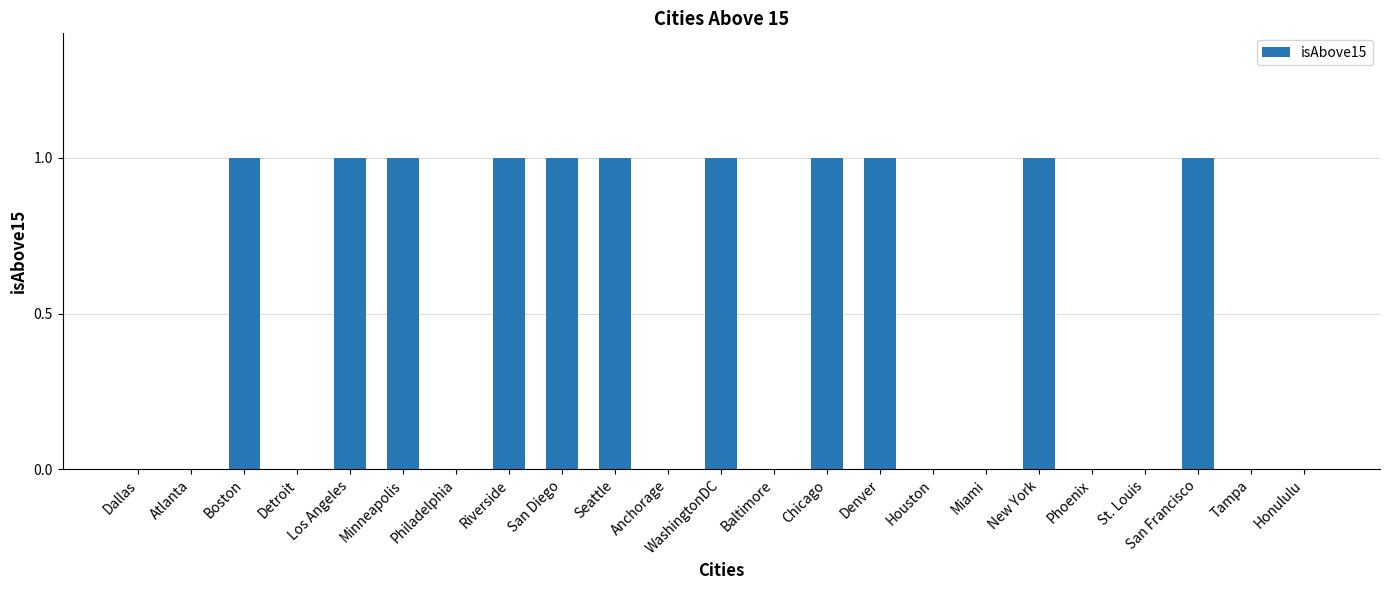

Reading left to right, what are all the values shown in this chart?

Dallas=0	Atlanta=0	Boston=1	Detroit=0	Los Angeles=1	Minneapolis=1	Philadelphia=0	Riverside=1	San Diego=1	Seattle=1	Anchorage=0	WashingtonDC=1	Baltimore=0	Chicago=1	Denver=1	Houston=0	Miami=0	New York=1	Phoenix=0	St. Louis=0	San Francisco=1	Tampa=0	Honululu=0